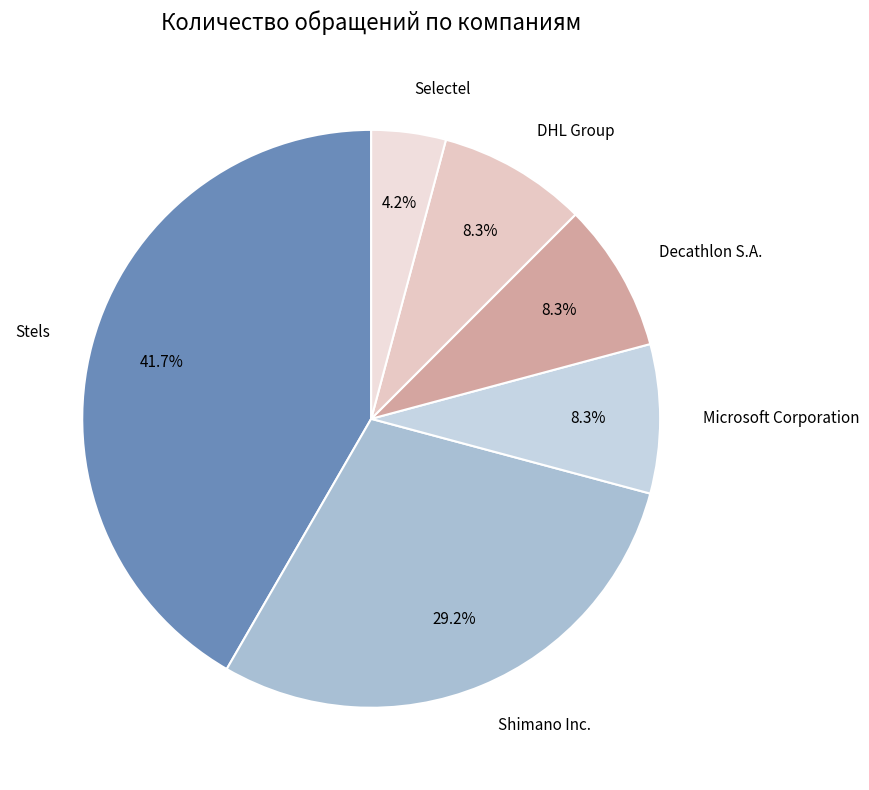

What is the smallest slice in the pie chart?

Selectel